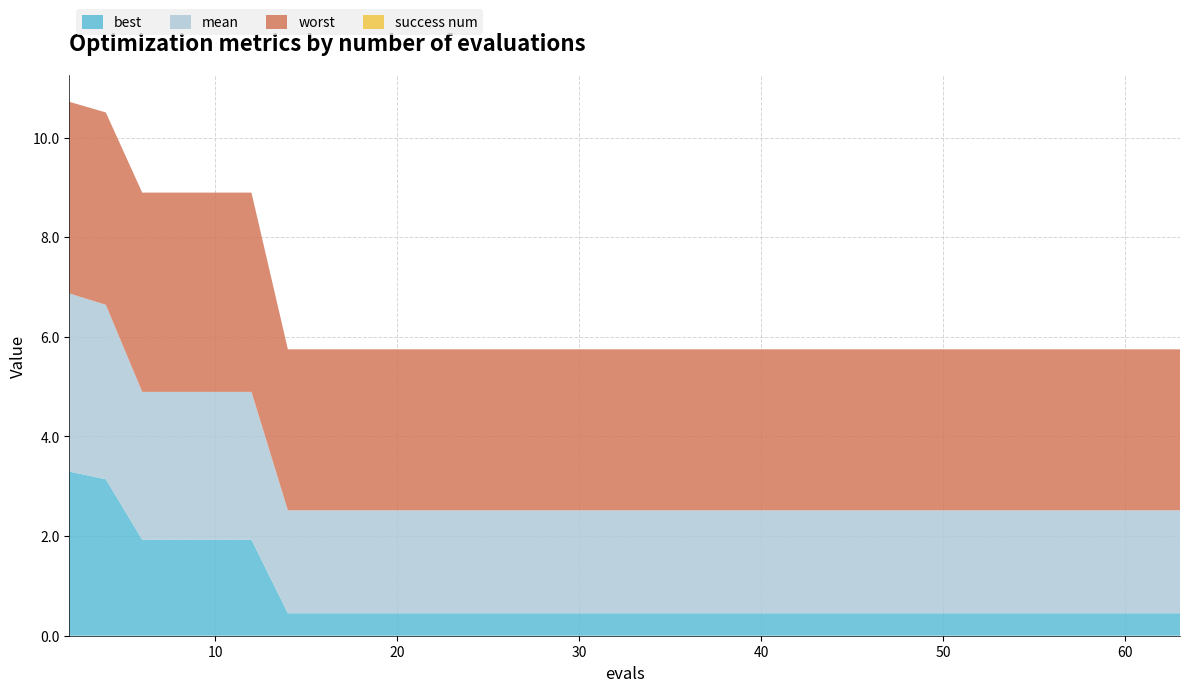

Reading left to right, what are all the values shown in this chart?

best: 2=3.3	4=3.1	6=1.9	8=1.9	10=1.9	12=1.9	14=0.5	17=0.5	21=0.5	26=0.5	32=0.5	37=0.5	43=0.5	49=0.5	56=0.5	63=0.5
mean: 2=3.6	4=3.5	6=3.0	8=3.0	10=3.0	12=3.0	14=2.1	17=2.1	21=2.1	26=2.1	32=2.1	37=2.1	43=2.1	49=2.1	56=2.1	63=2.1
worst: 2=3.8	4=3.9	6=4.0	8=4.0	10=4.0	12=4.0	14=3.2	17=3.2	21=3.2	26=3.2	32=3.2	37=3.2	43=3.2	49=3.2	56=3.2	63=3.2
success num: 2=0.0	4=0.0	6=0.0	8=0.0	10=0.0	12=0.0	14=0.0	17=0.0	21=0.0	26=0.0	32=0.0	37=0.0	43=0.0	49=0.0	56=0.0	63=0.0